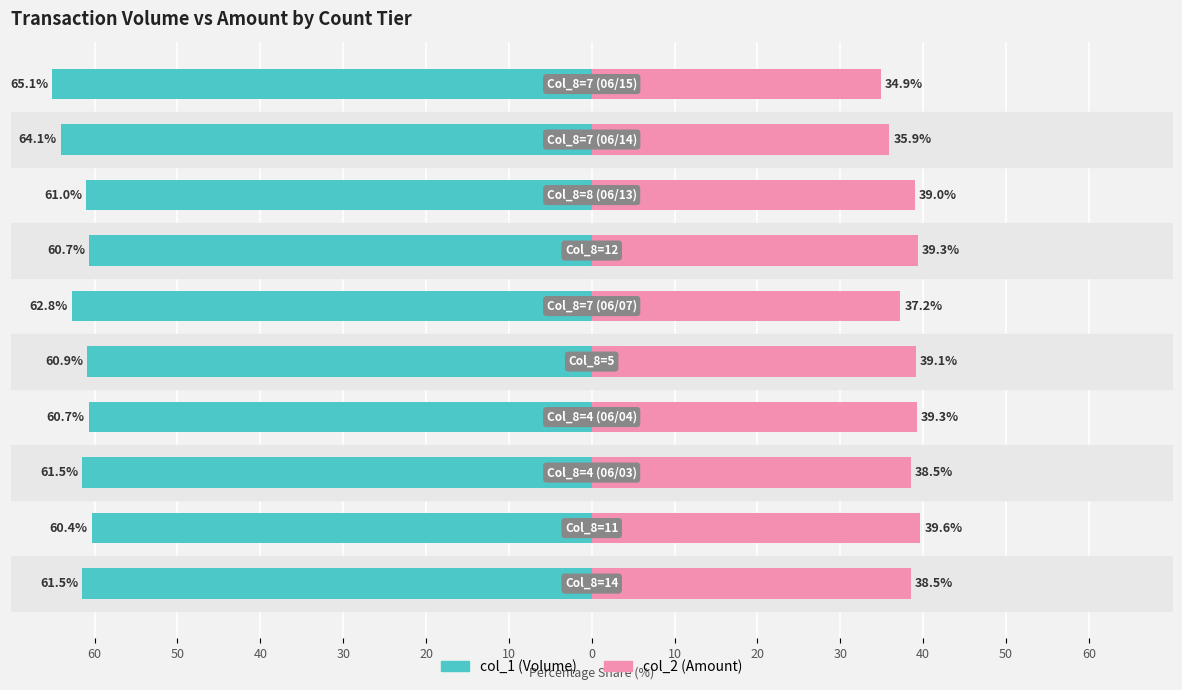

Reading right to left, extract all data points from this chart.

col_1 (Volume): -65.1	-64.1	-61.0	-60.7	-62.8	-60.9	-60.7	-61.5	-60.4	-61.5
col_2 (Amount): 34.9	35.9	39.0	39.3	37.2	39.1	39.3	38.5	39.6	38.5